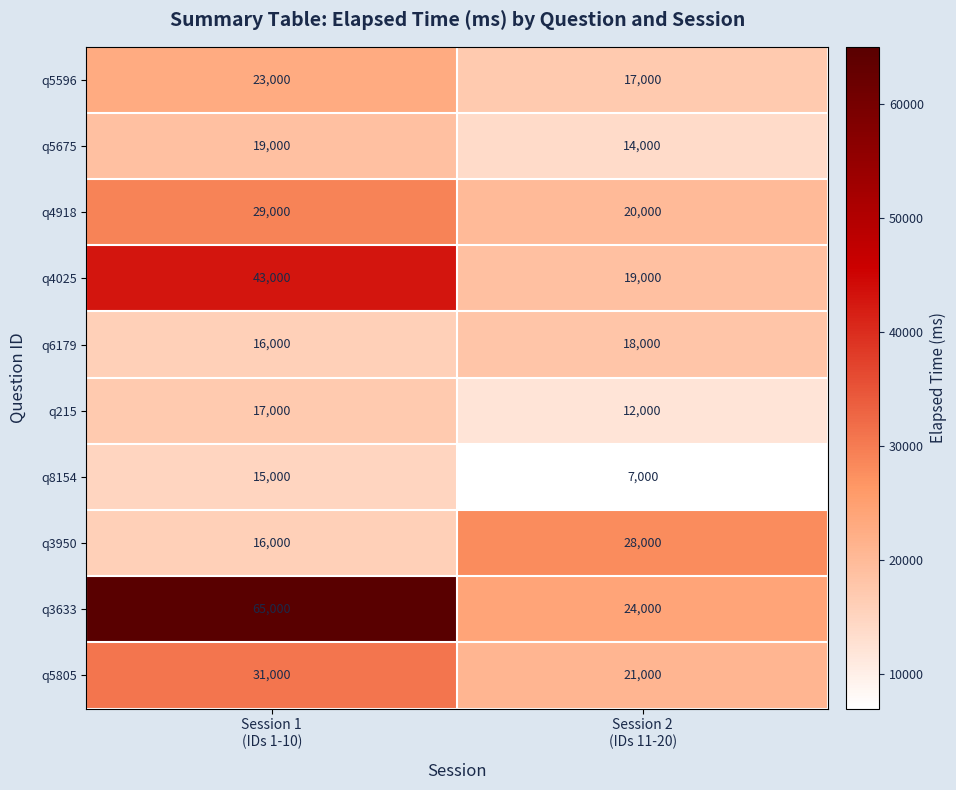

Which series has the largest total across all categories?

q3633